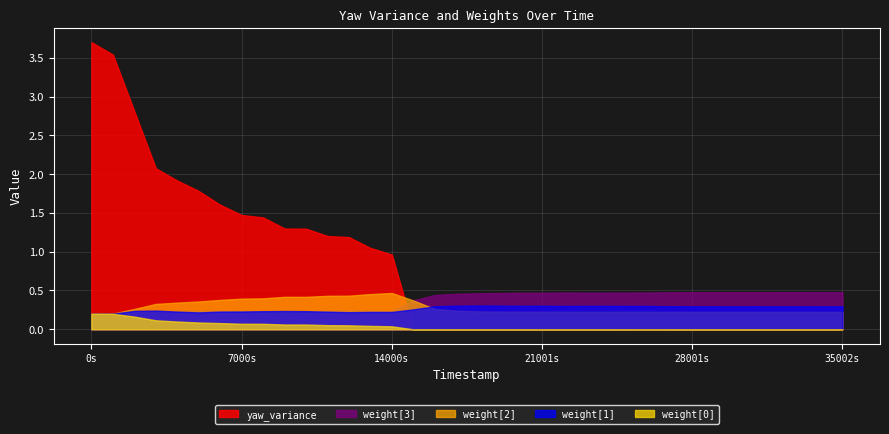

How many times do yaw_variance and weight[3] cross each other?

1